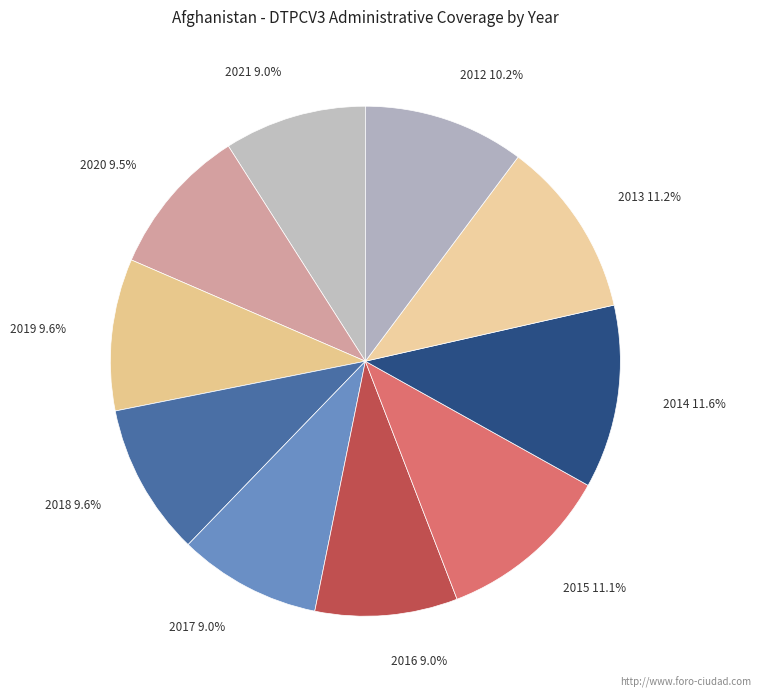

True or false: 2020 accounts for 1% of the total.

False